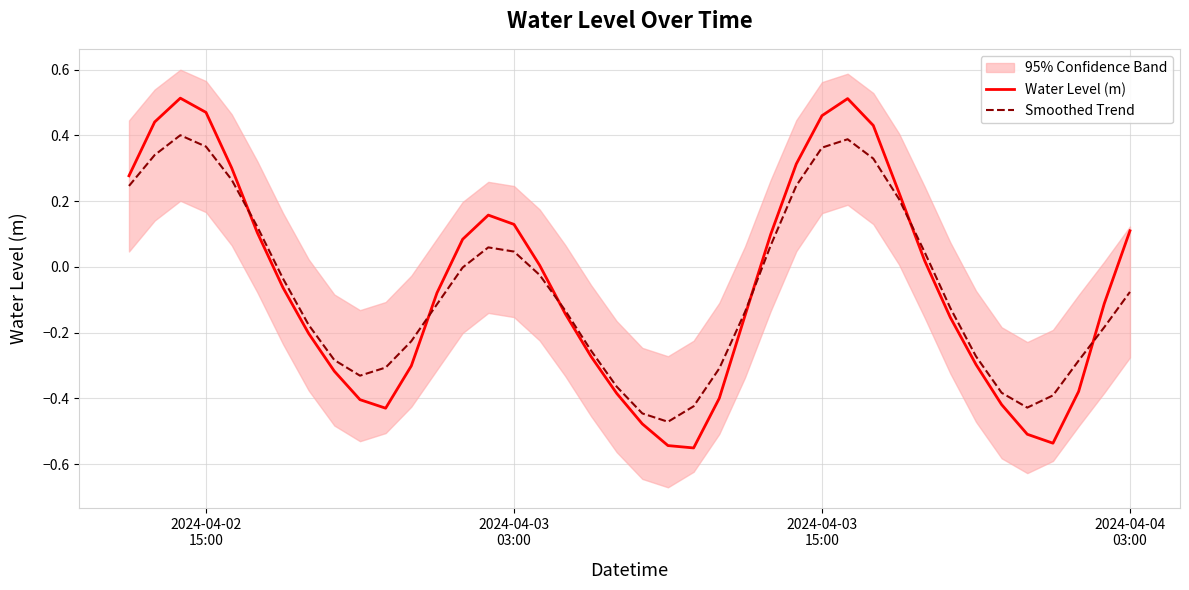

Rank the series by their average value, from lowest to highest.

Smoothed Trend, Water Level (m)